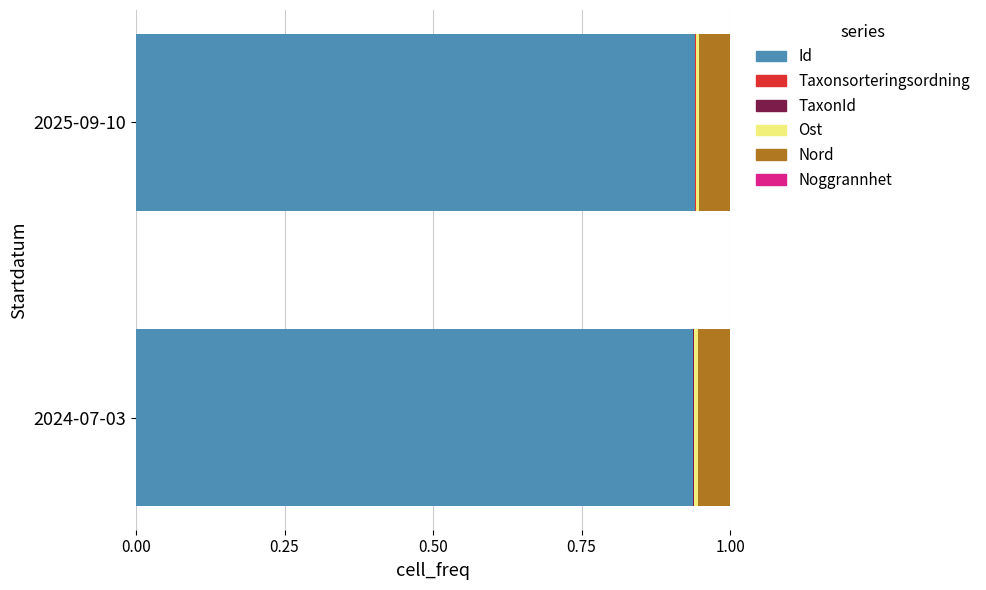

True or false: Id has a value of 1.3 at 2024-07-03.

False